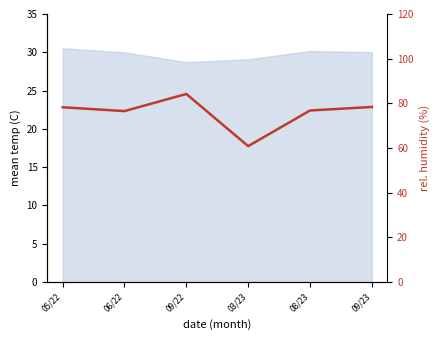

Which category has the highest value across all series?

09/22